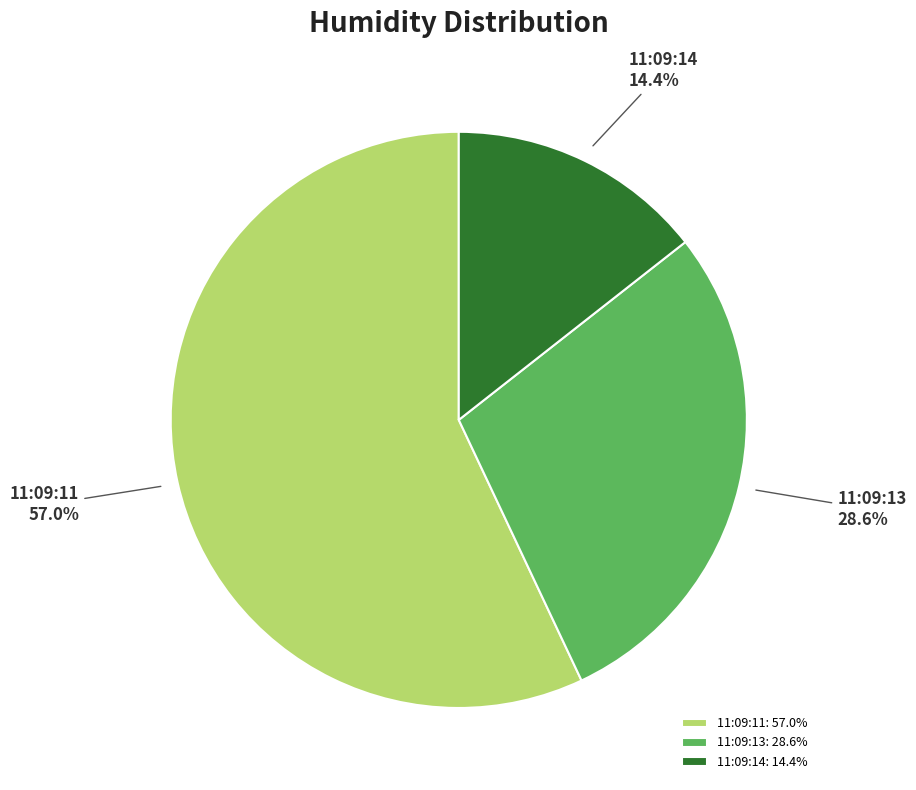

To the nearest percent, what is the average slice percentage?

33%